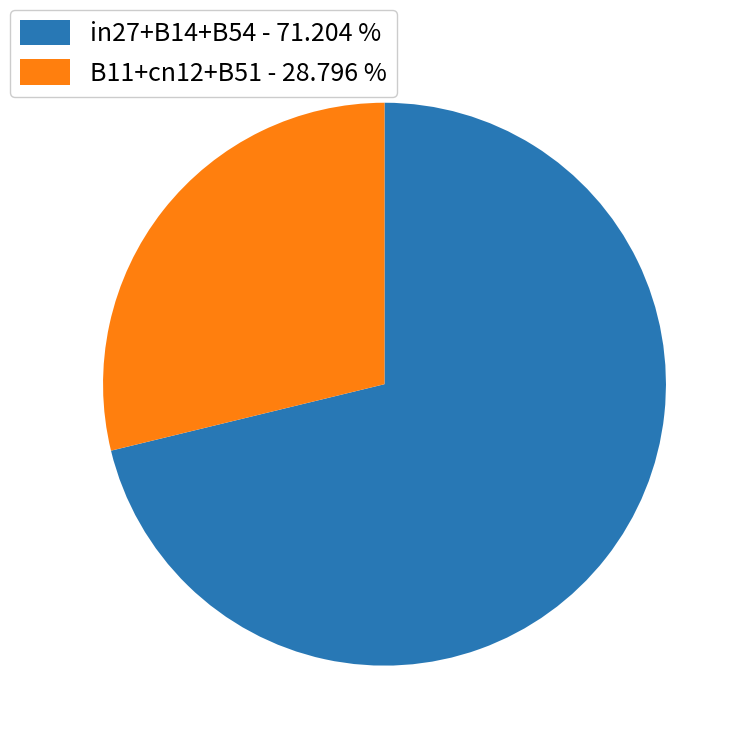

Is the sum of B11+cn12+B51 - 28.796 % and in27+B14+B54 - 71.204 % greater than half?

Yes